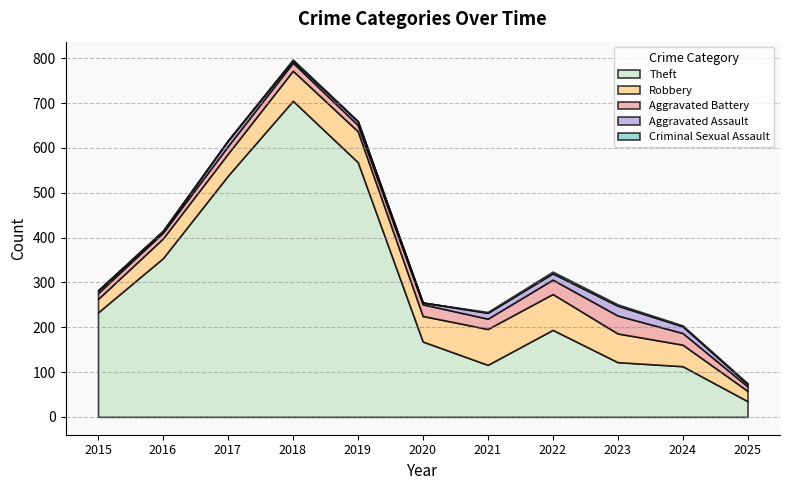

What is the sum of the Theft values at 2018 and 2019?

1273